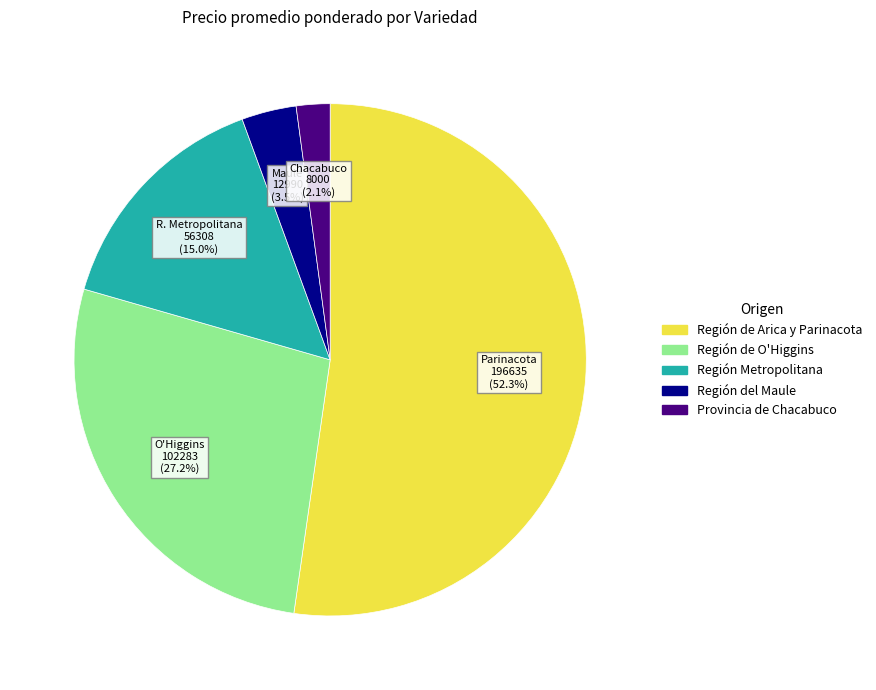

Is there any slice that represents more than half of the pie?

Yes